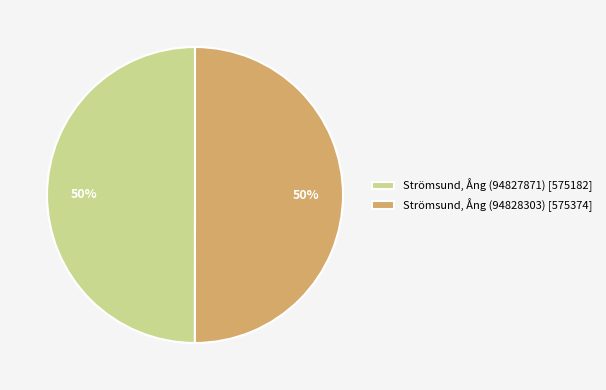

Combined, do Strömsund, Ång (94828303) [575374] and Strömsund, Ång (94827871) [575182] account for over 50%?

Yes